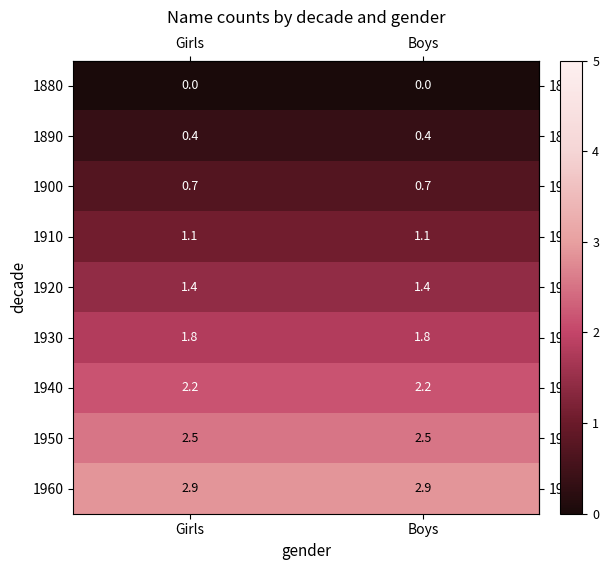

At how many categories does at least one series exceed 1?

2